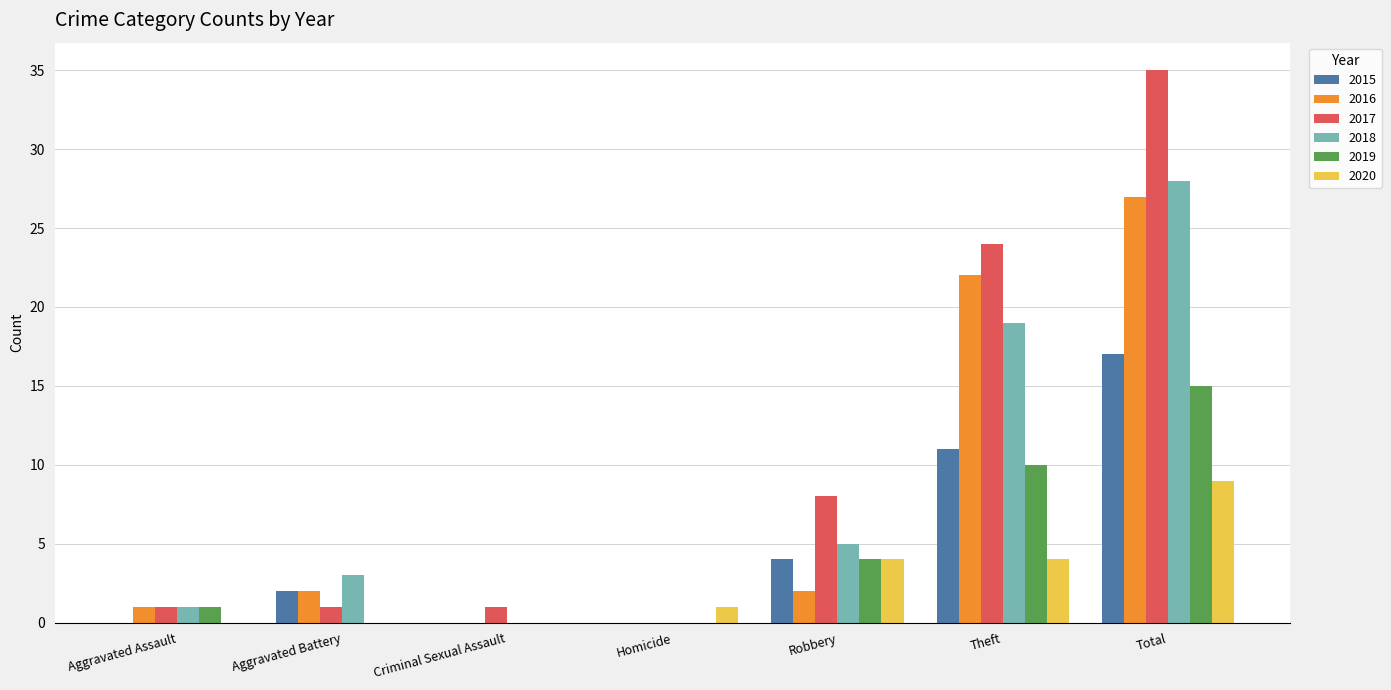

What is the average value of the 2016 series?

8